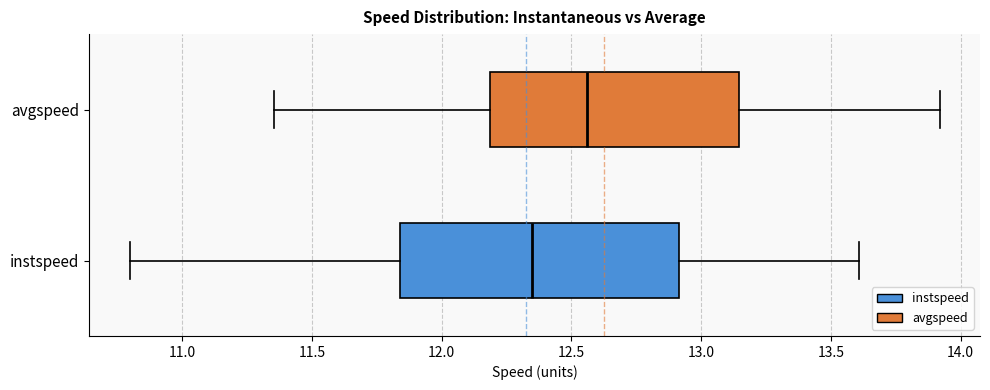

Comparing the boxes themselves (not the whiskers), which one is the widest?

instspeed